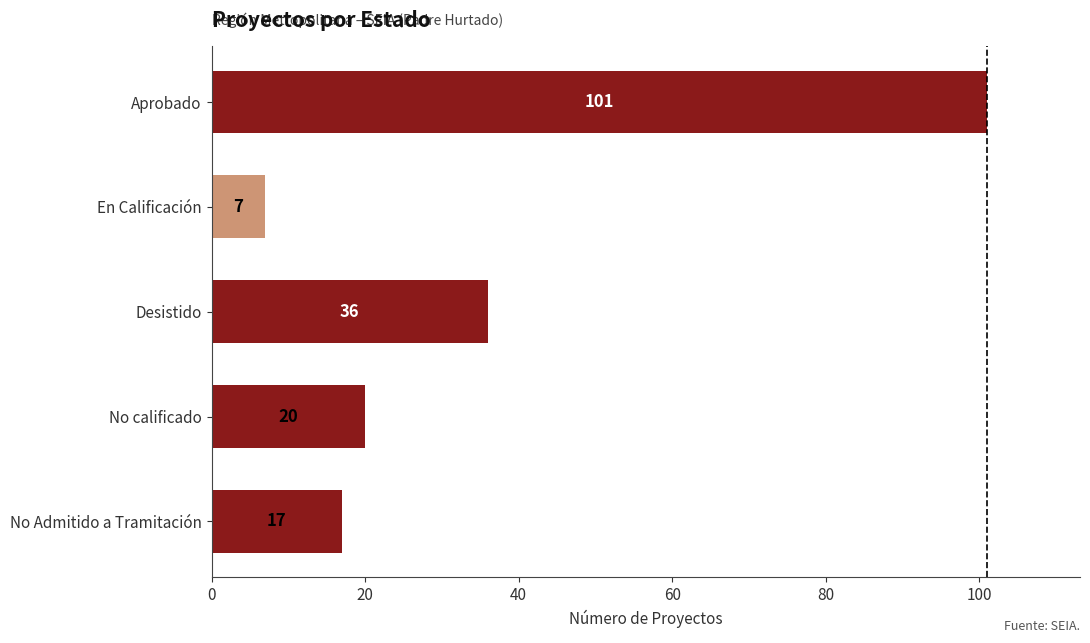

True or false: the data shows 11 at En Calificación.

False